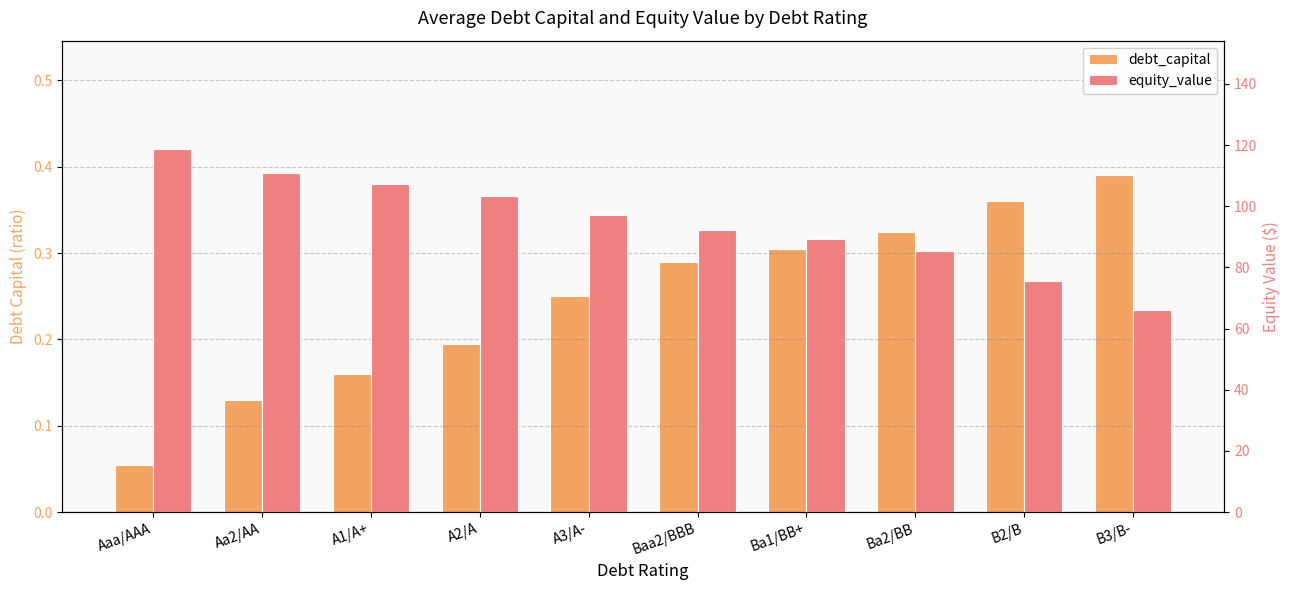

What is the total value across all series at A3/A-?

97.5